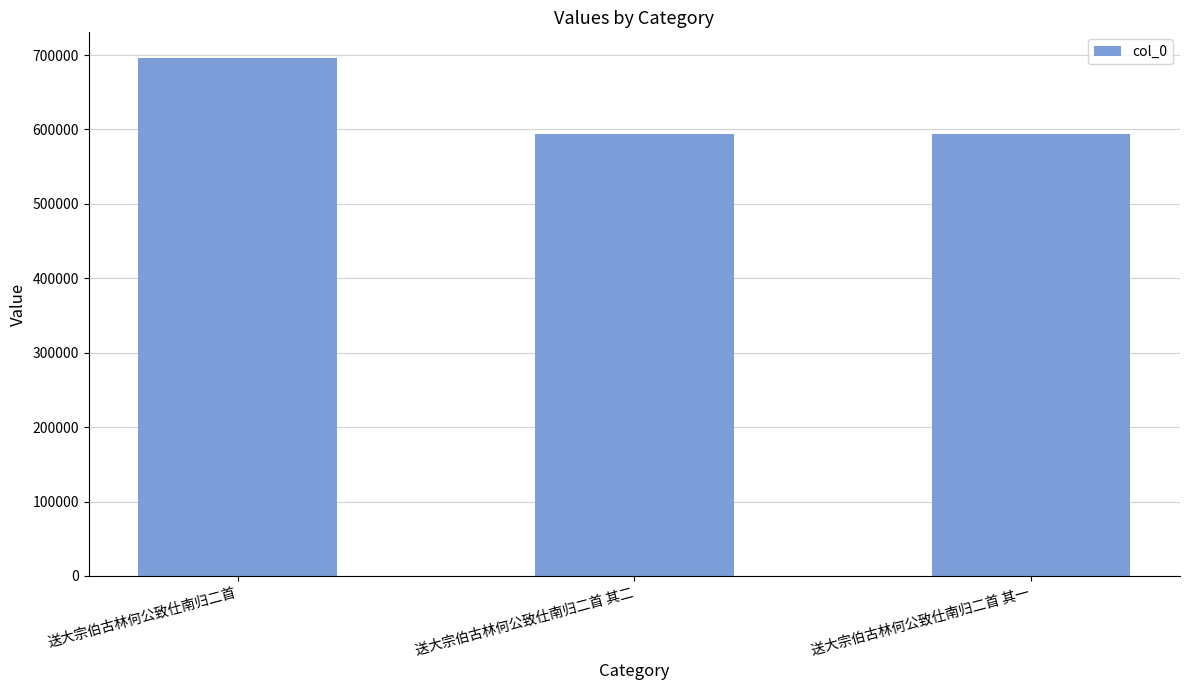

What position from the right is 送大宗伯古林何公致仕南归二首?

3